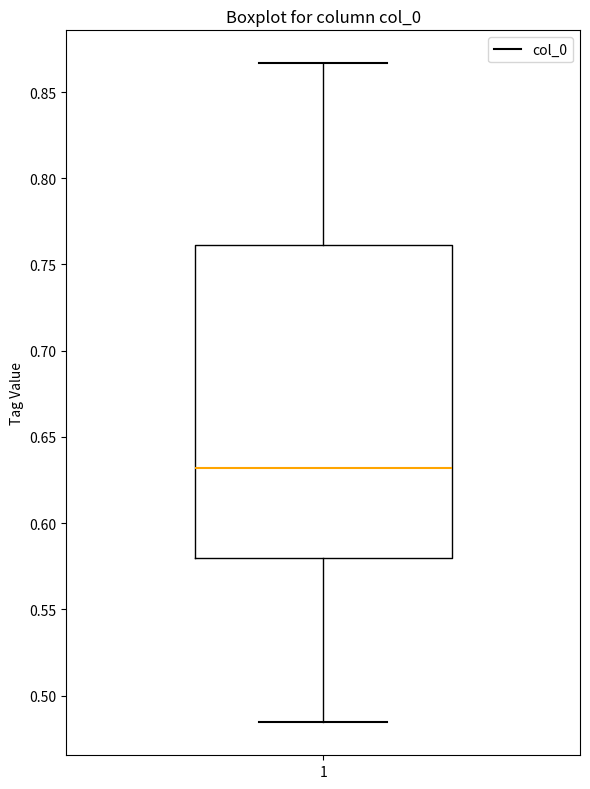

Where is the lower edge of the box at x = 1 on the y-axis? The values are not printed on the chart, so give them approximately, as read against the axis.

0.580